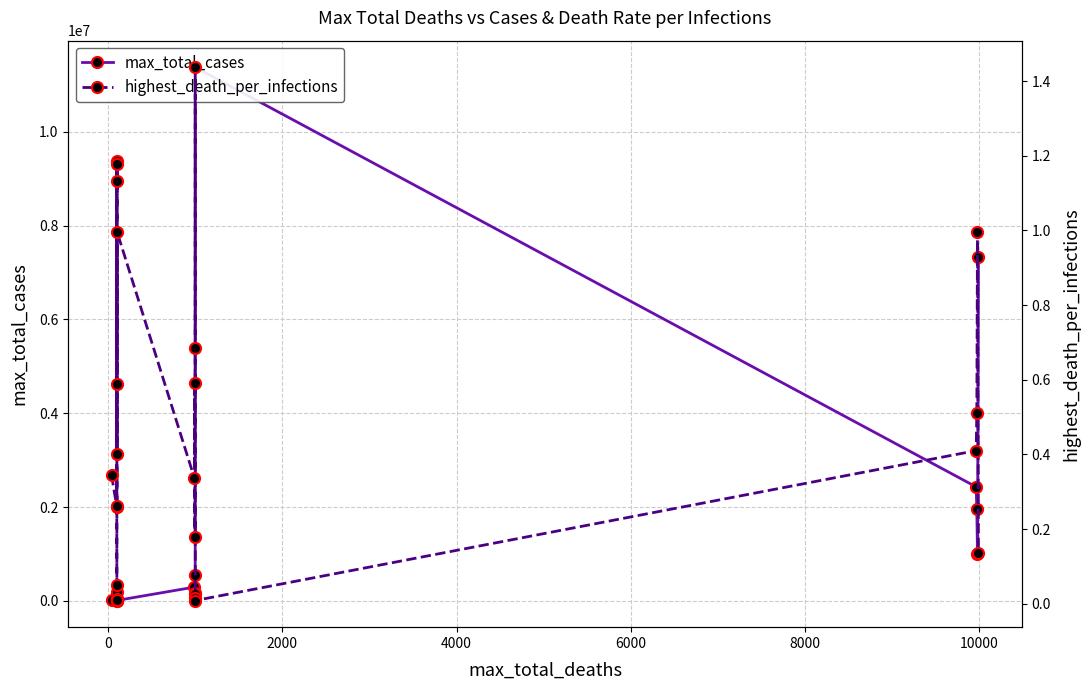

Is the value of max_total_cases at 12 greater than the value of highest_death_per_infections at −2000?

Yes